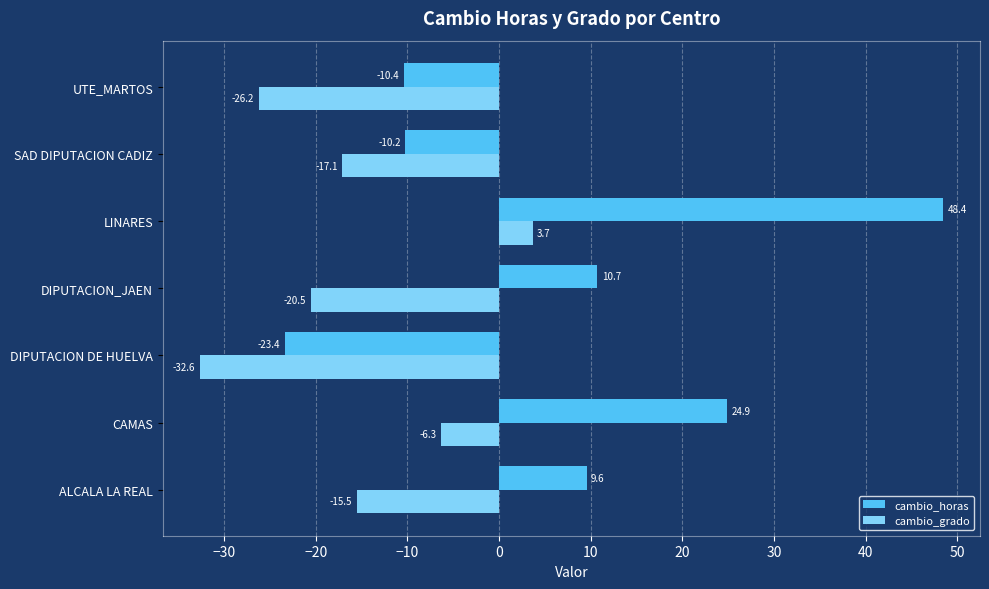

Rank the series by their maximum value, from lowest to highest.

cambio_grado, cambio_horas